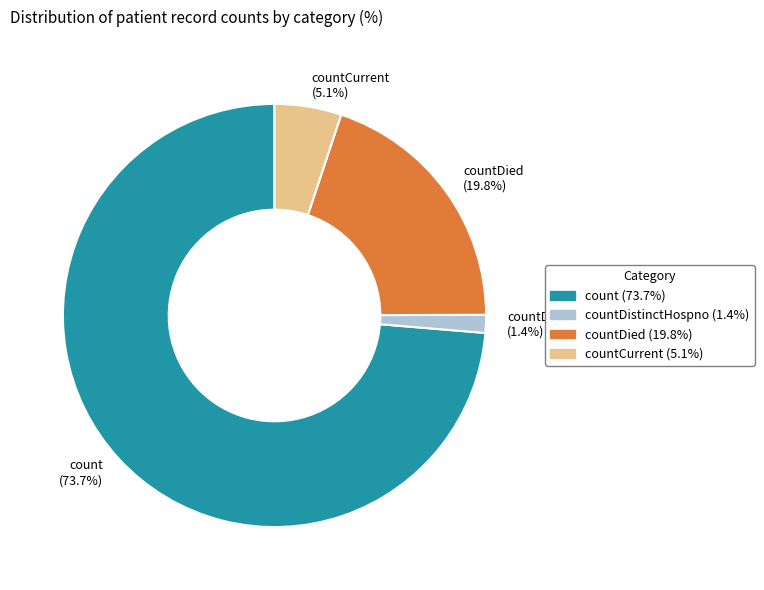

Approximately how many times larger is the value at countCurrent compared to countDied?

0.3